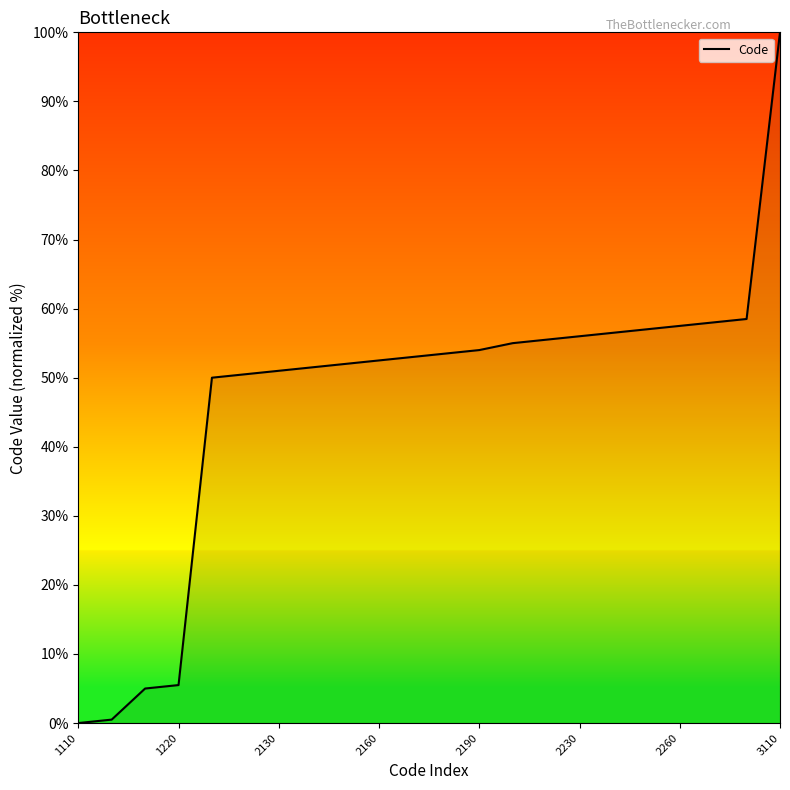

What is the greatest value displayed?

100.0